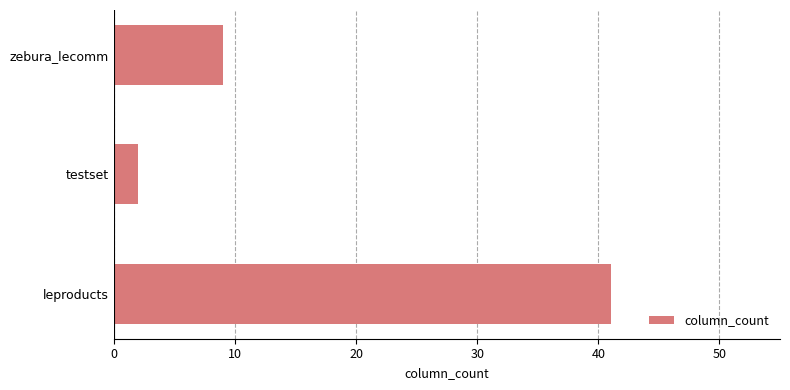

The chart shows a value of 2 at testset. True or false?

True